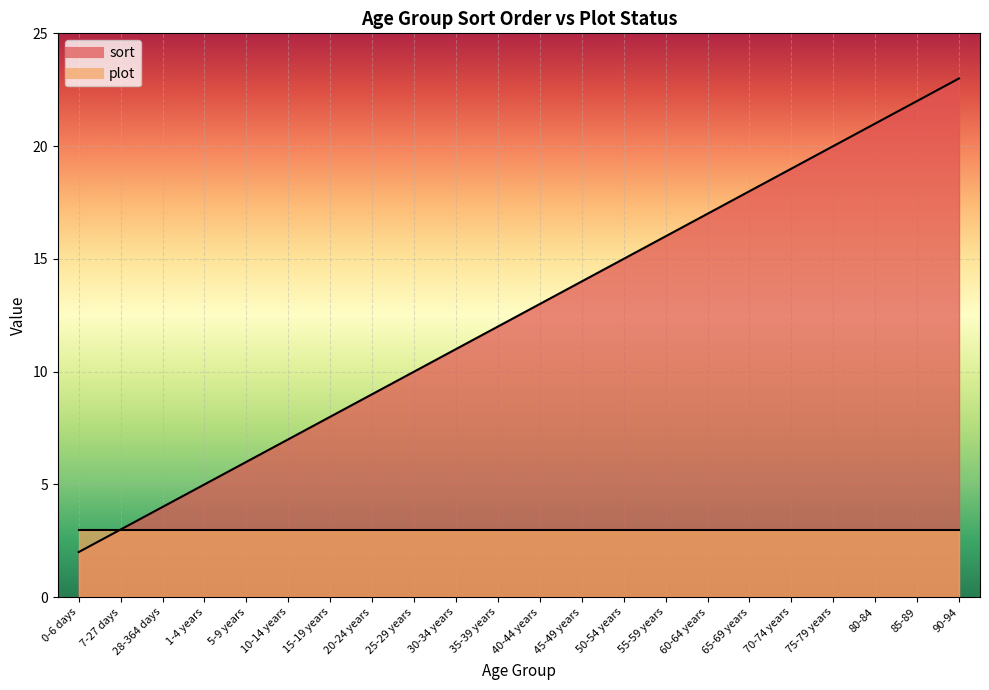

List the labels in order of value, smallest first.

0-6 days, 7-27 days, 28-364 days, 1-4 years, 5-9 years, 10-14 years, 15-19 years, 20-24 years, 25-29 years, 30-34 years, 35-39 years, 40-44 years, 45-49 years, 50-54 years, 55-59 years, 60-64 years, 65-69 years, 70-74 years, 75-79 years, 80-84, 85-89, 90-94